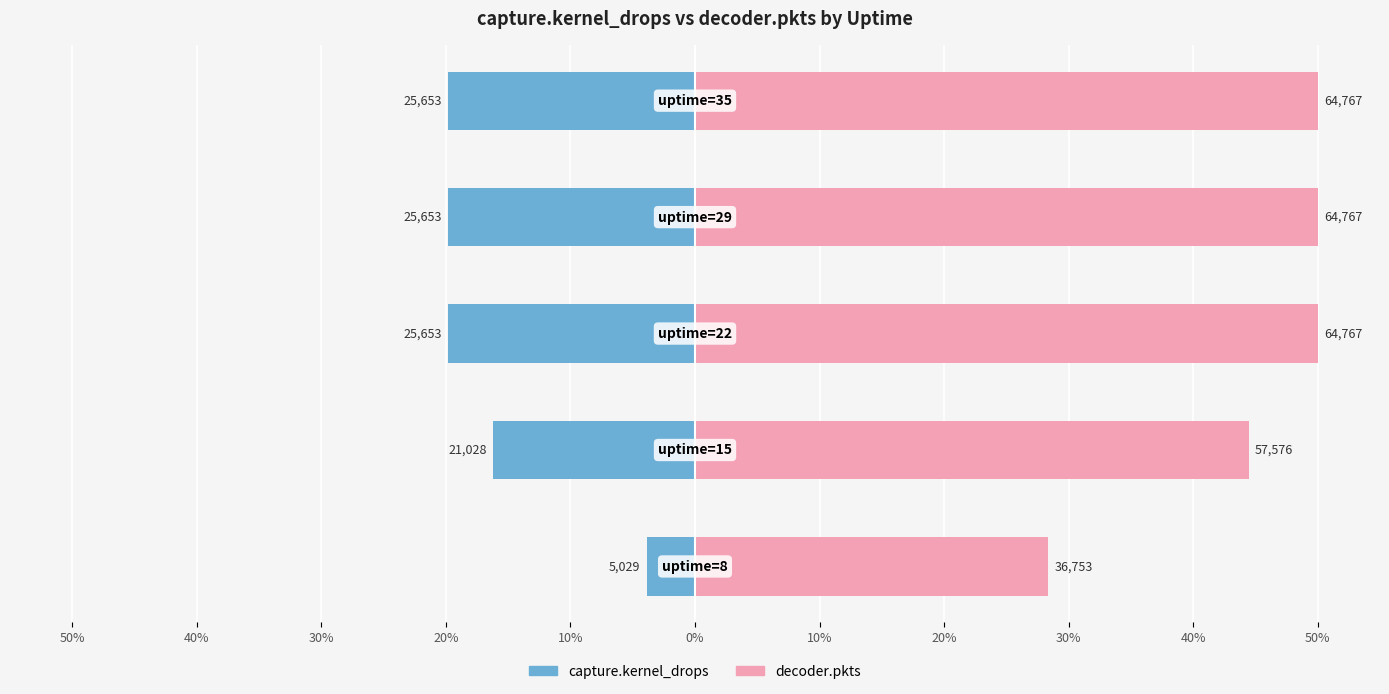

How many groups of bars are there?

5